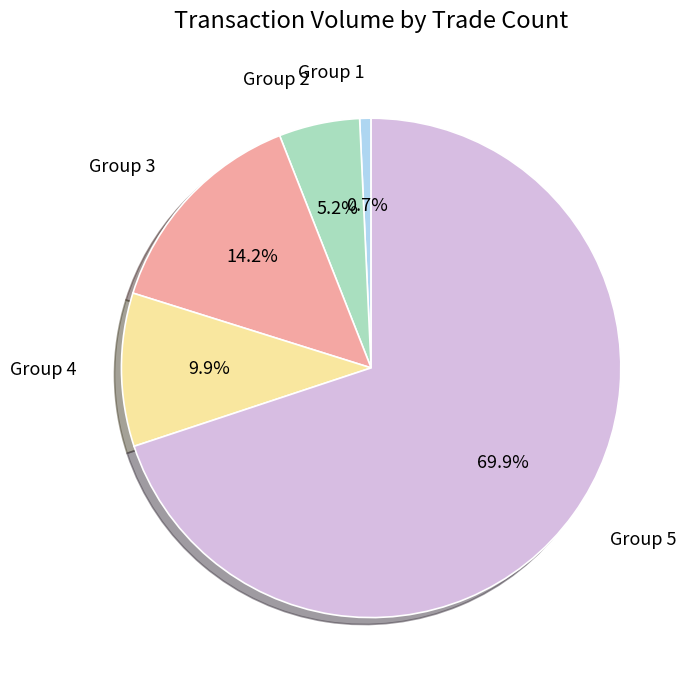

Count the number of slices in the pie.

5